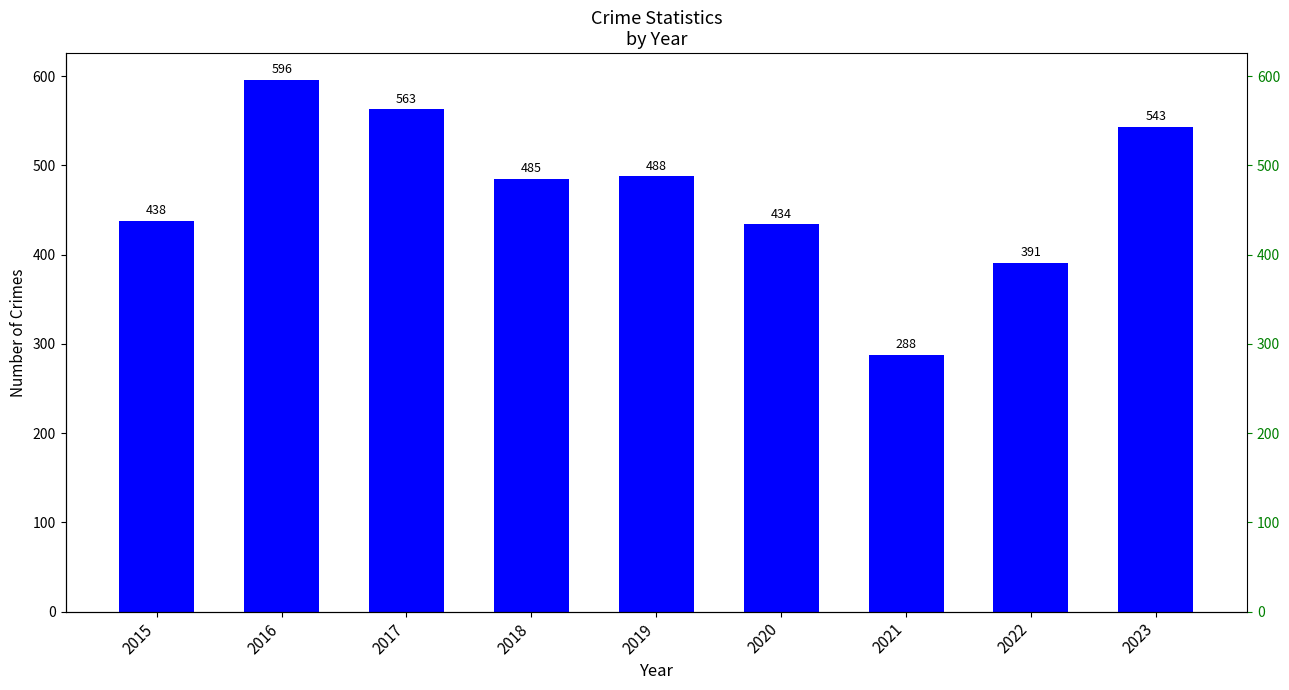

List the labels in order of value, smallest first.

2021, 2022, 2020, 2015, 2018, 2019, 2023, 2017, 2016